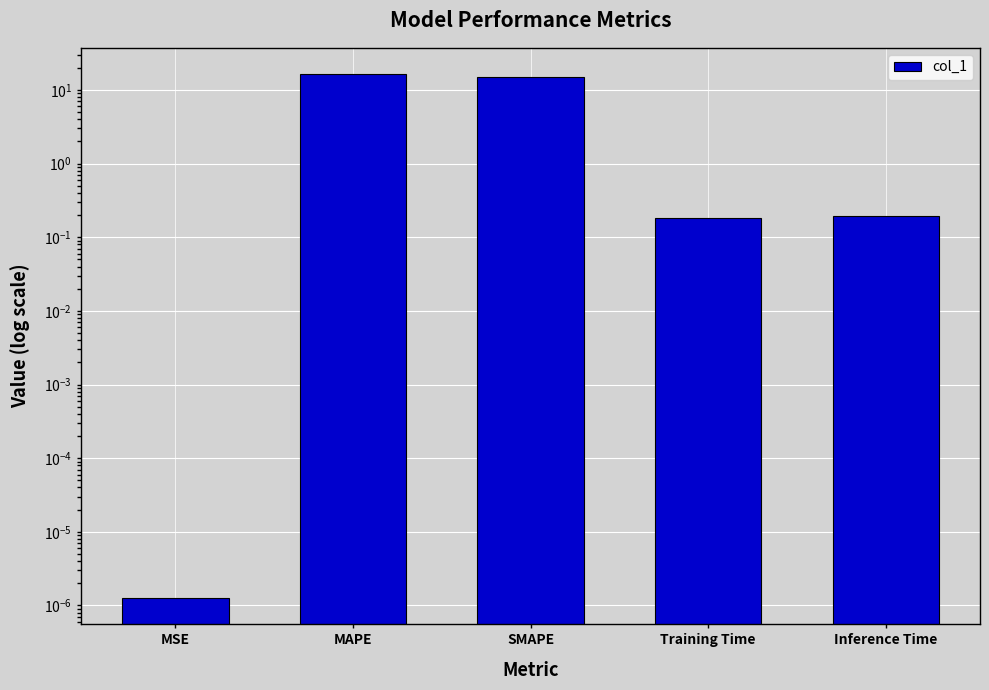

Between Inference Time and Training Time, which is larger?

Inference Time